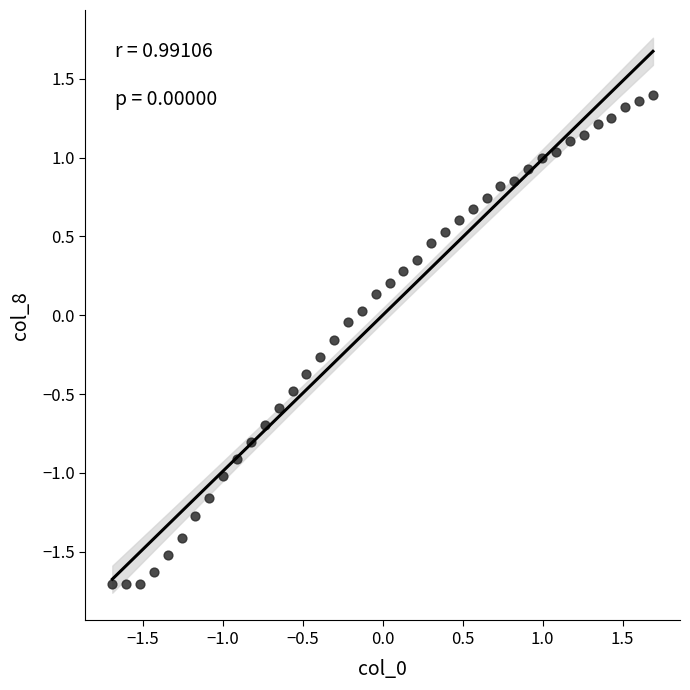

What is the range of Y values (max minus min)?

3.1